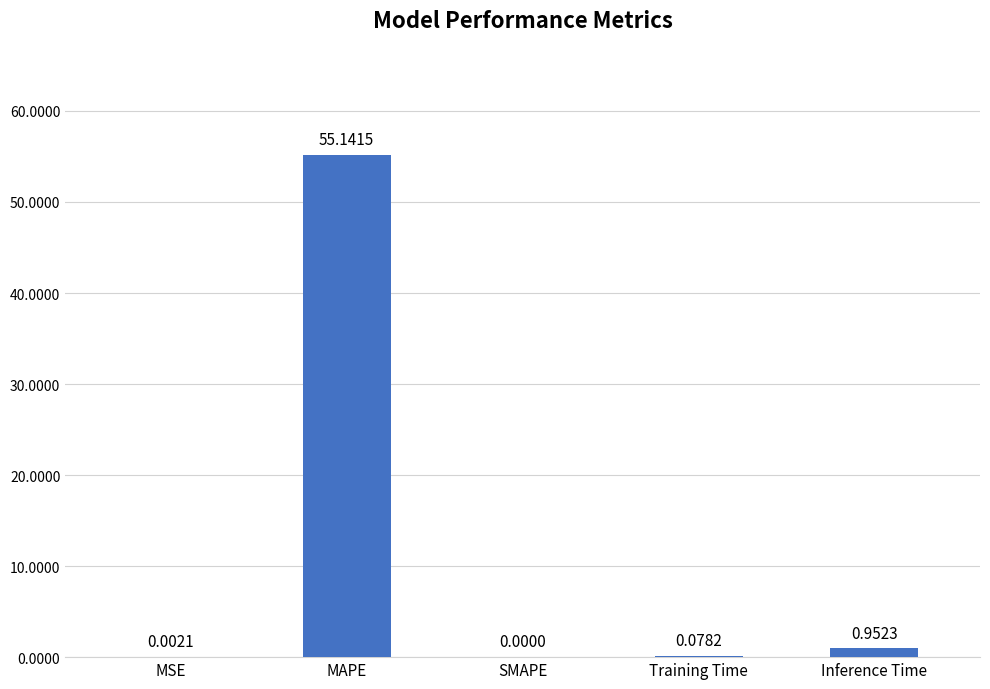

Are the bars horizontal?

No